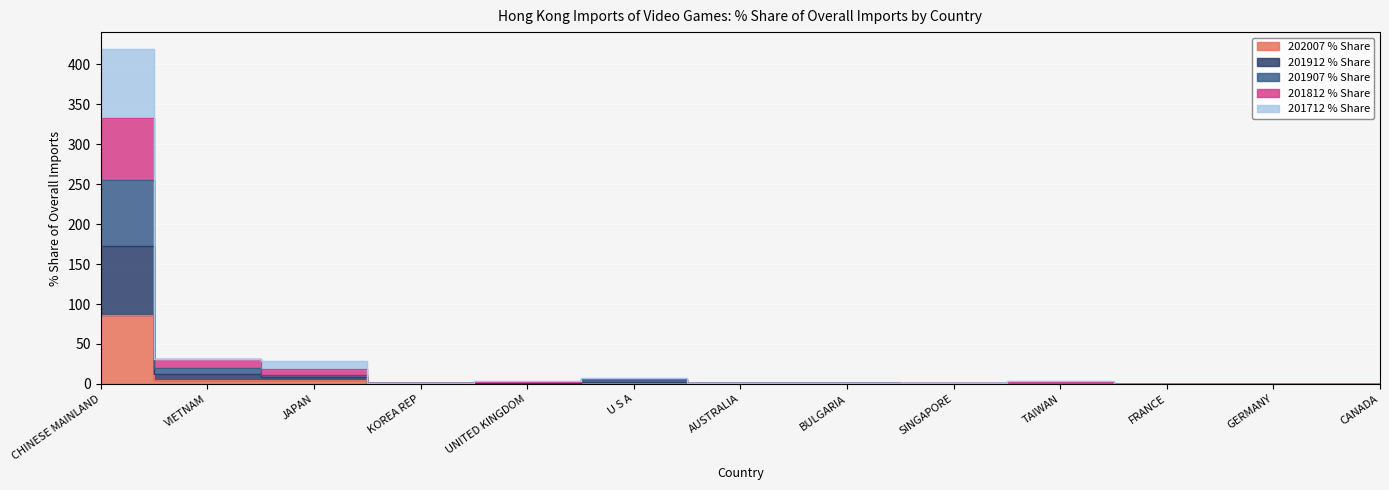

What is the label of the 3rd point from the left?

JAPAN